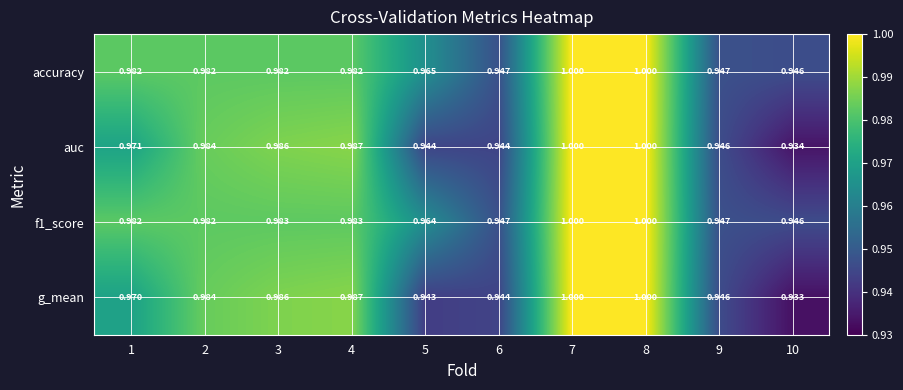

Which series has the widest spread of values?

g_mean